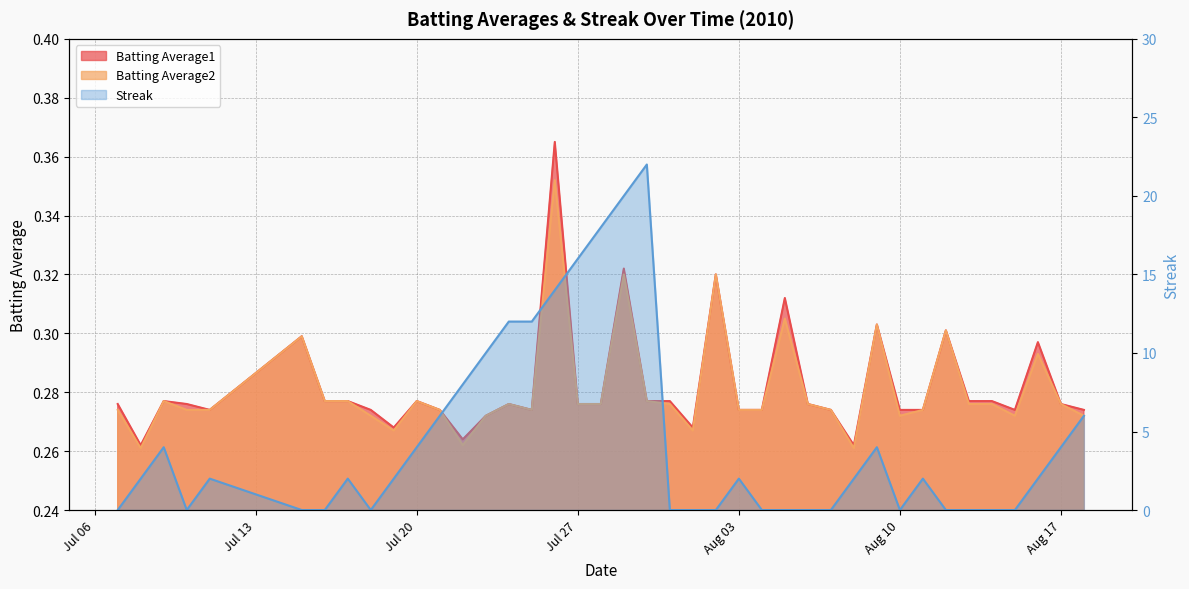

What are all the series names shown in the legend?

Batting Average1, Batting Average2, Streak